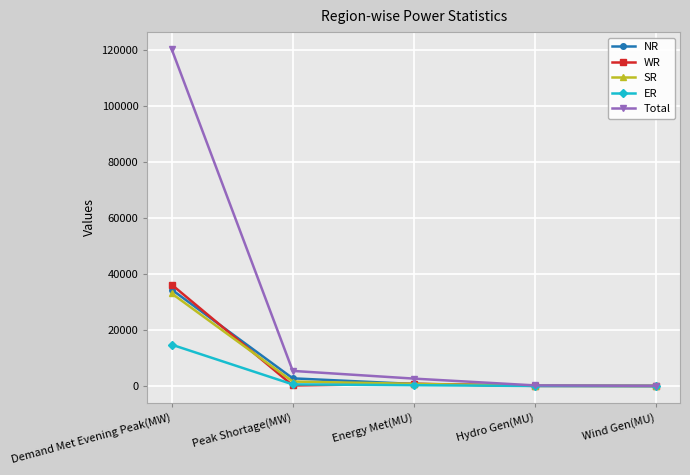

Which series has the widest spread of values?

Total